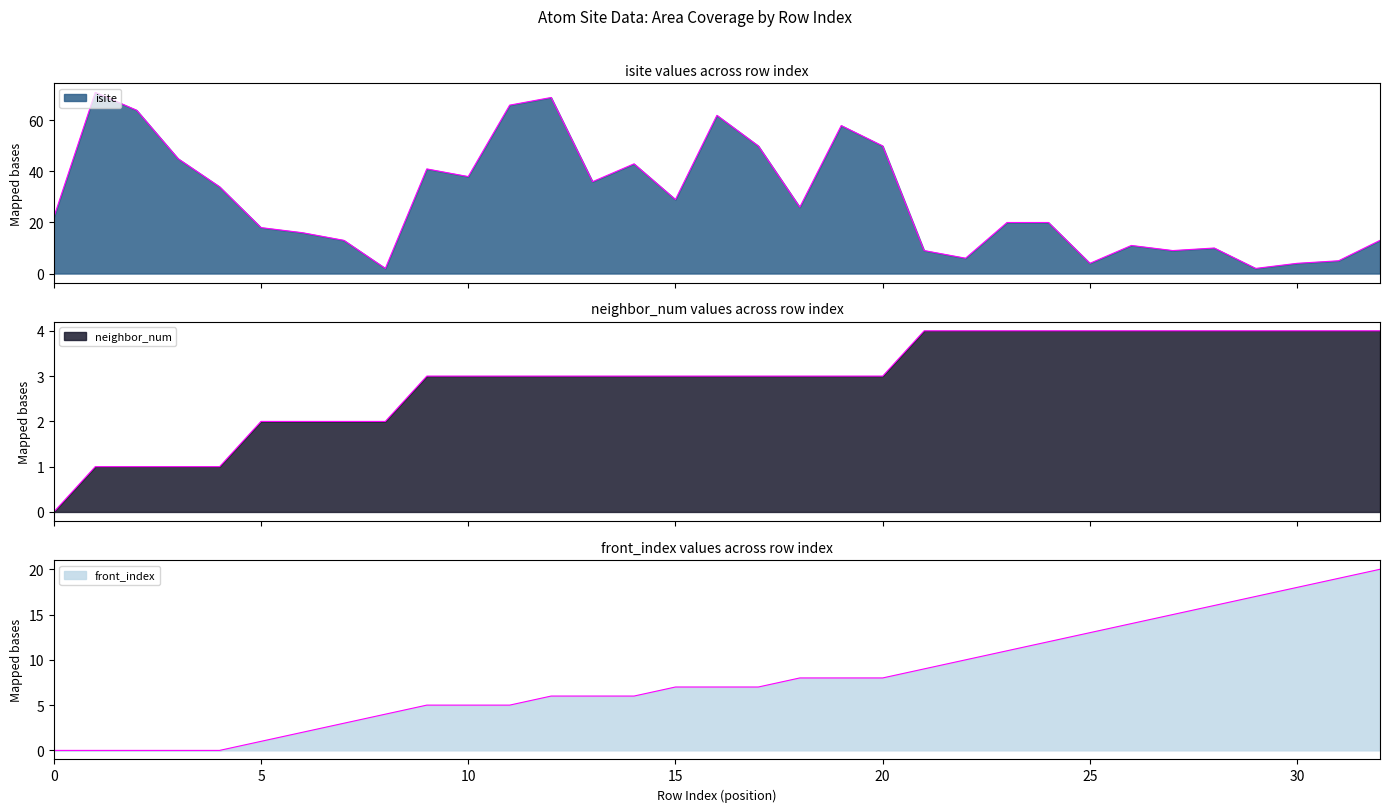

What is the sum of all front_index values?

262